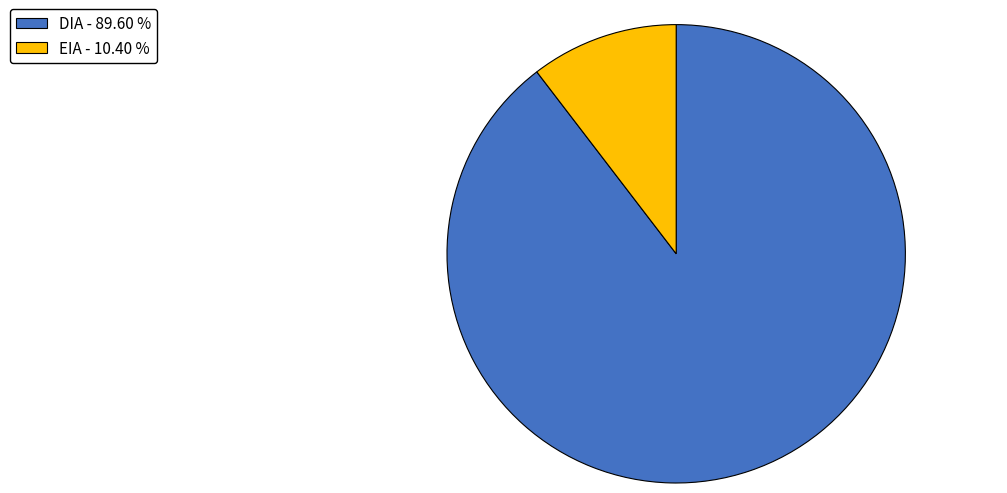

Is DIA - 89.60 % the majority of the pie?

Yes